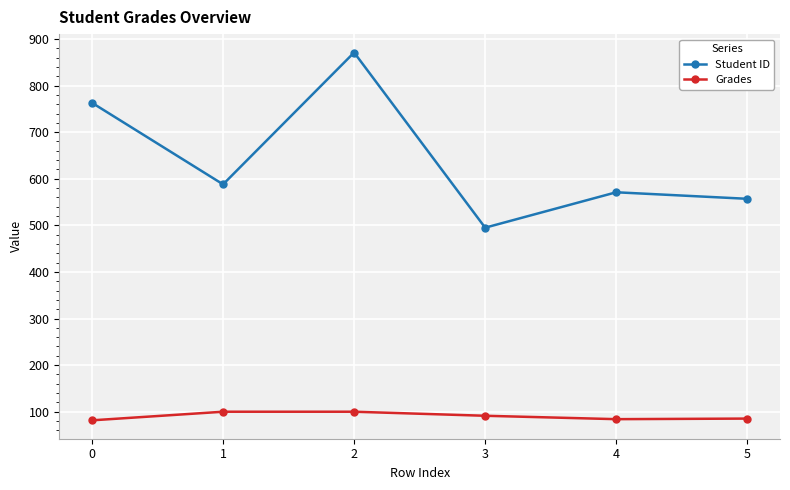

True or false: Grades and Student ID intersect in this chart.

False